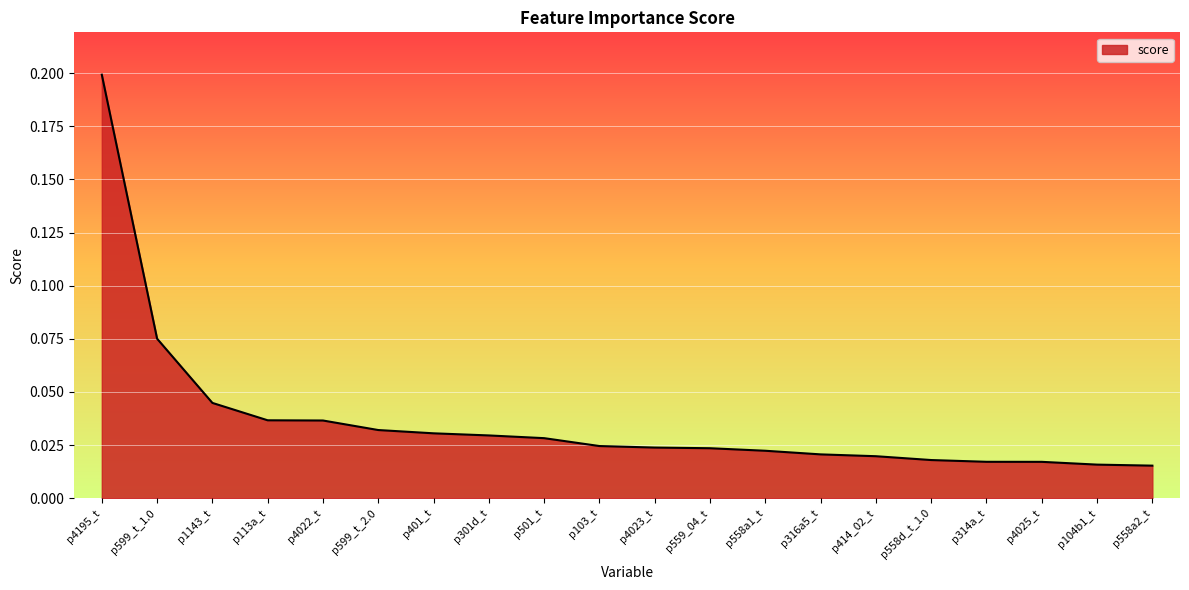

The value at p599_t_1.0 is 0.0. True or false?

False